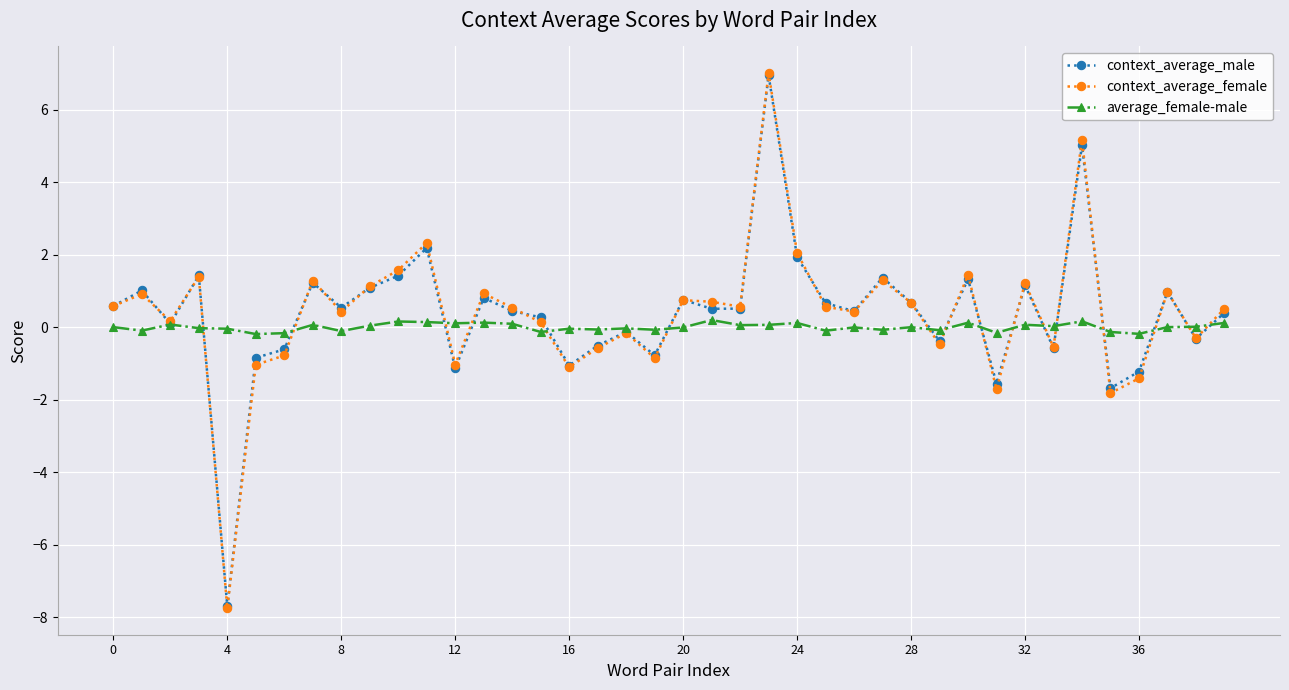

How many lines are shown in the chart?

3